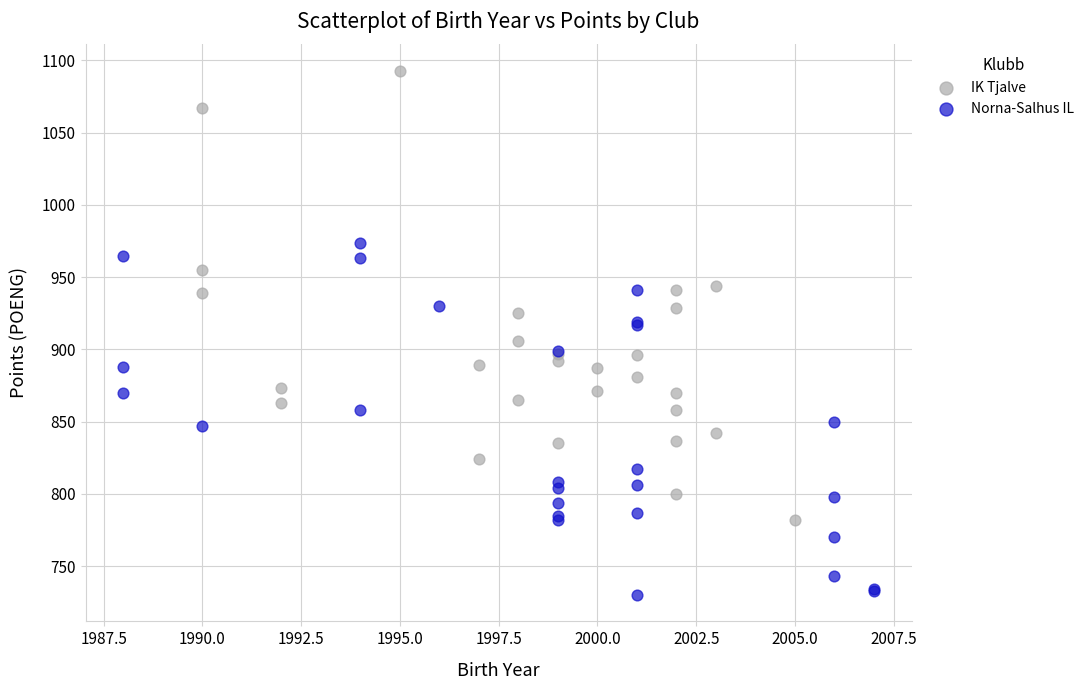

Which series has the largest Y range (max minus min)?

IK Tjalve